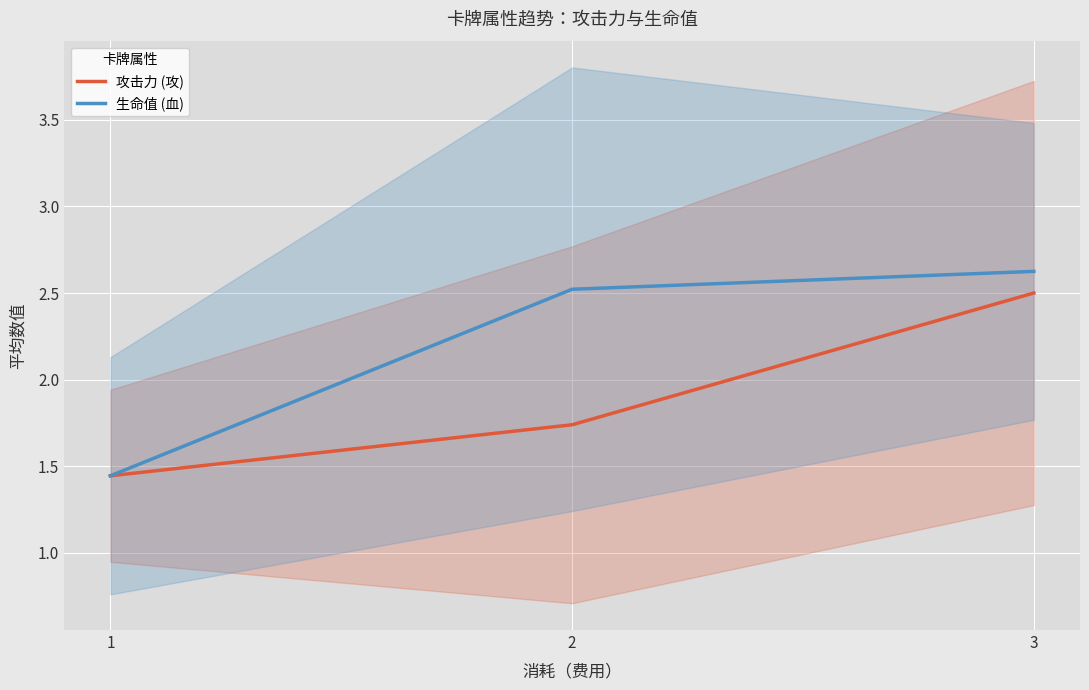

What is the sum of the 攻击力 (攻) values at 1 and 3?

3.9